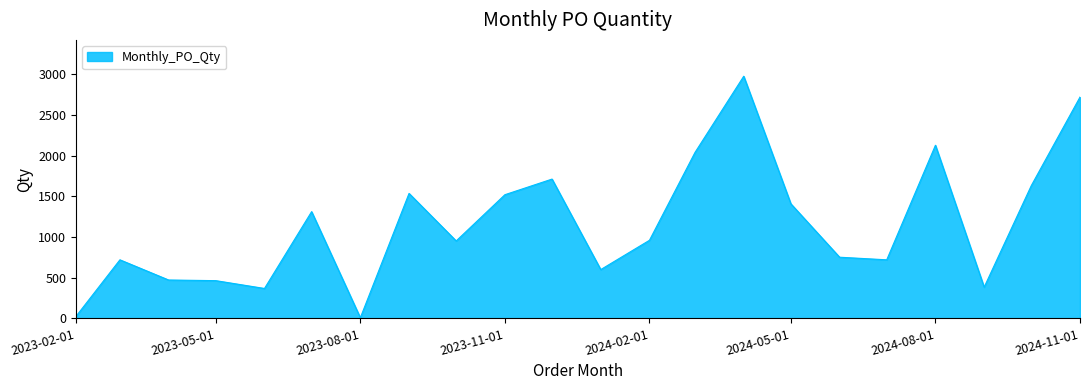

What is the difference between the second highest and second lowest values?

2696